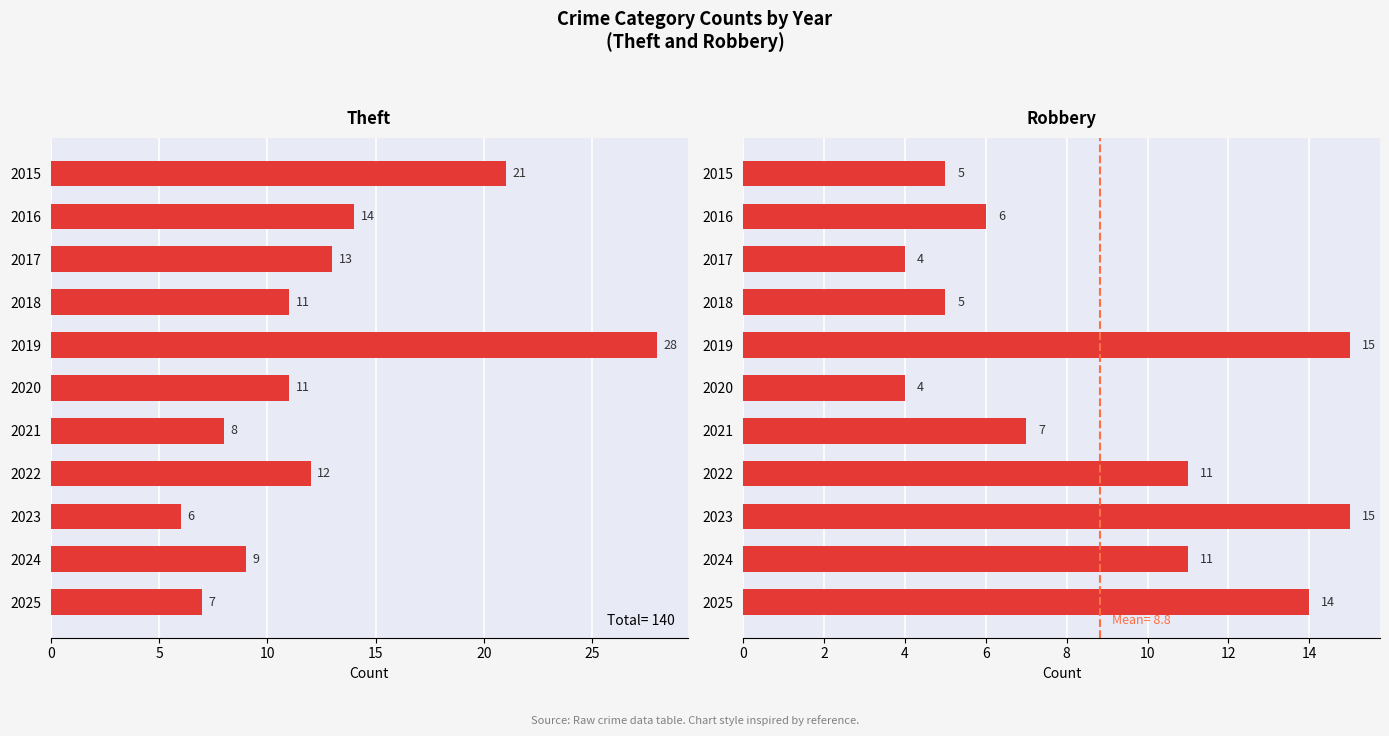

What are all the series names shown in the legend?

Theft, Robbery